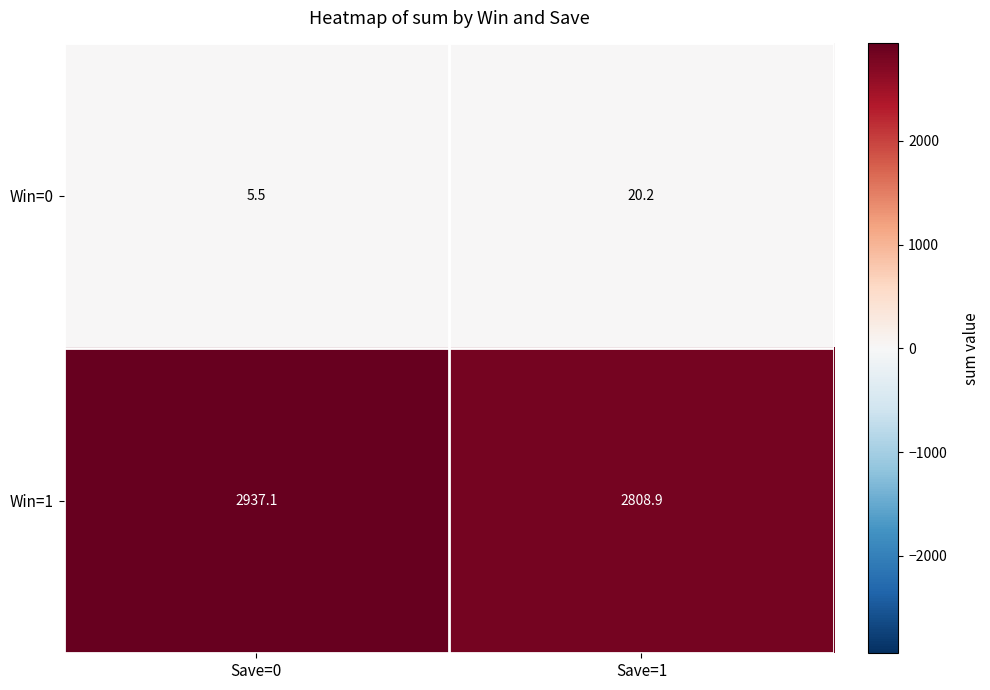

At which category is the sum across all series the highest?

Save=0